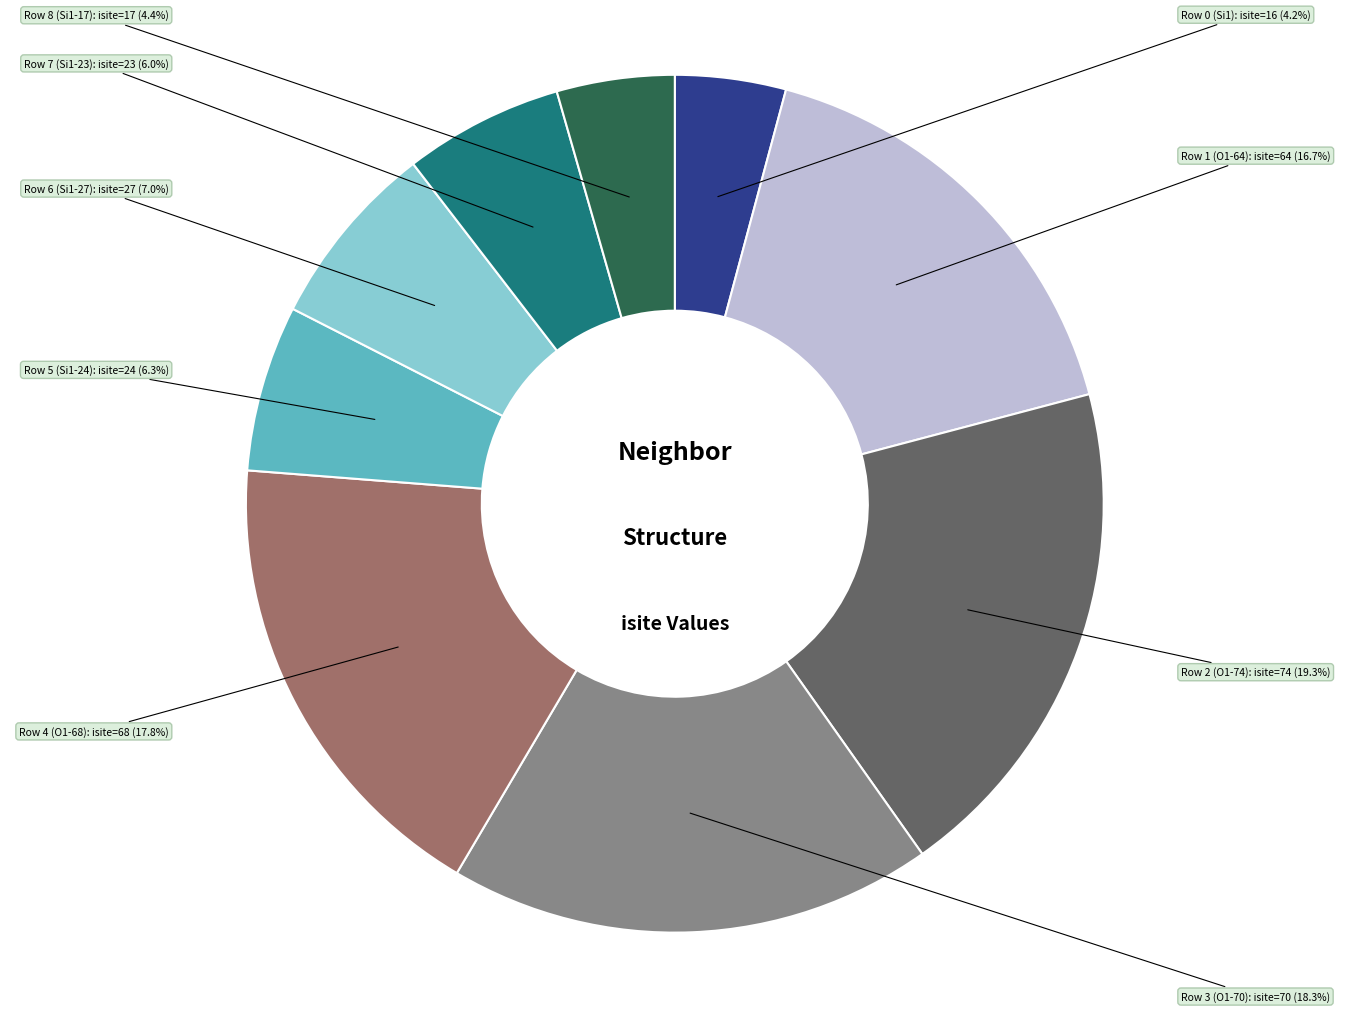

Does any single category account for the majority?

No